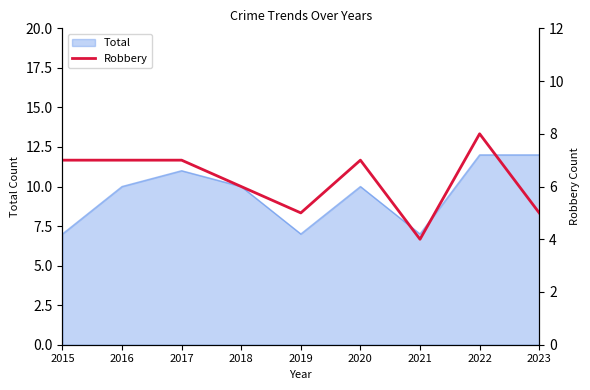

Reading right to left, extract all data points from this chart.

2023=5	2022=8	2021=4	2020=7	2019=5	2018=6	2017=7	2016=7	2015=7